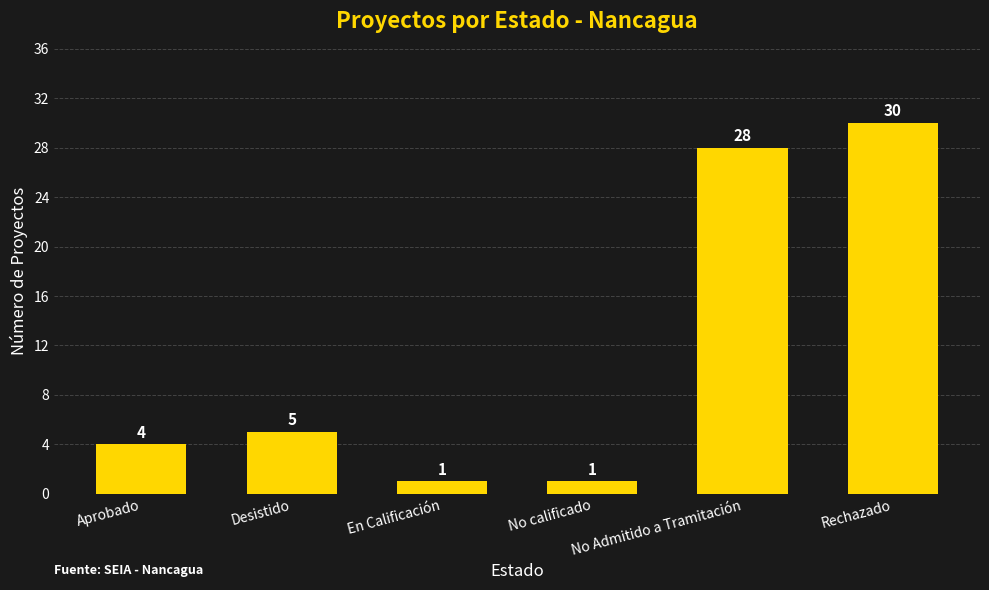

The value at Aprobado is 6. True or false?

False